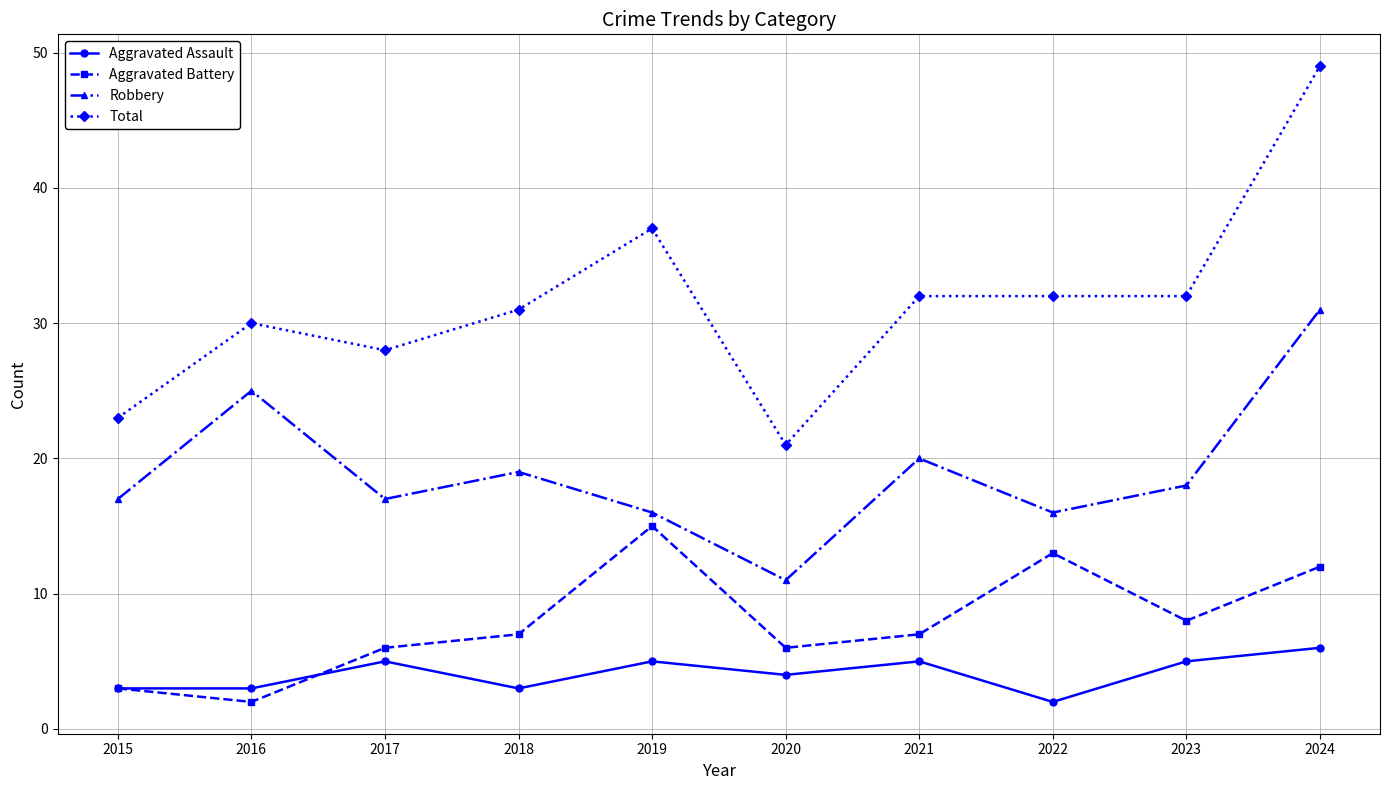

Which category has the highest value in the Aggravated Assault series?

2024